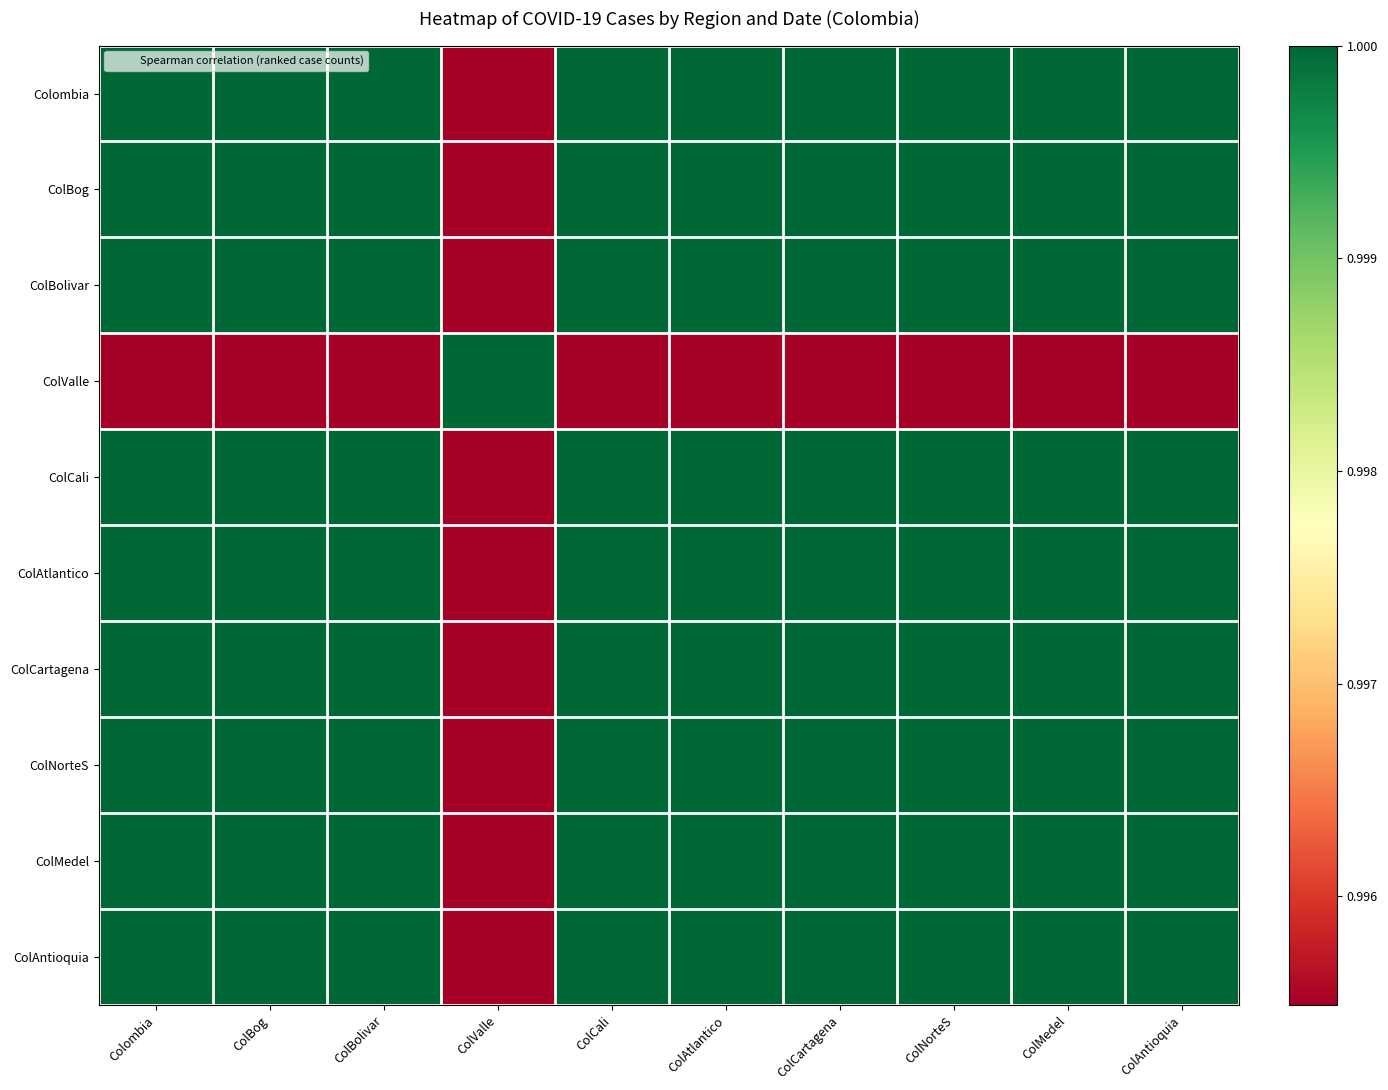

What is the total value across all series at ColBolivar?

10.0